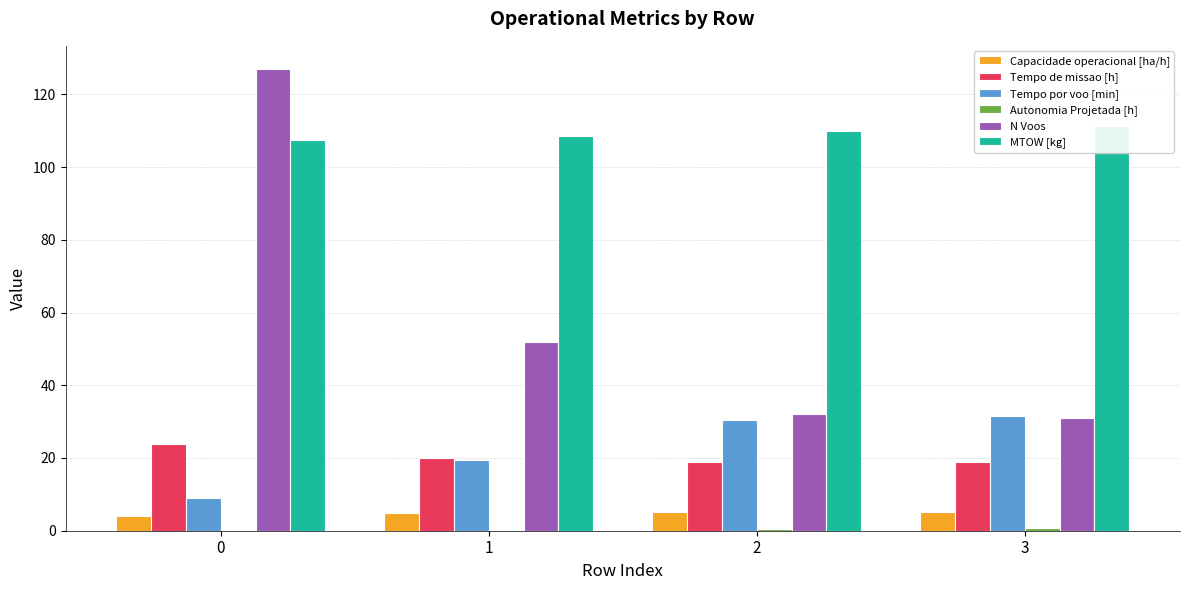

Are the bars grouped side by side (vs. stacked)?

Yes